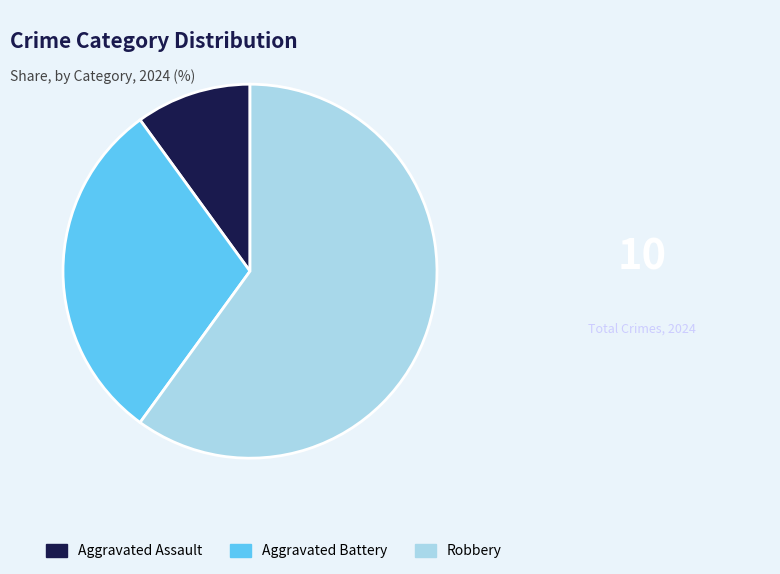

Rank the categories by value from highest to lowest.

Robbery, Aggravated Battery, Aggravated Assault